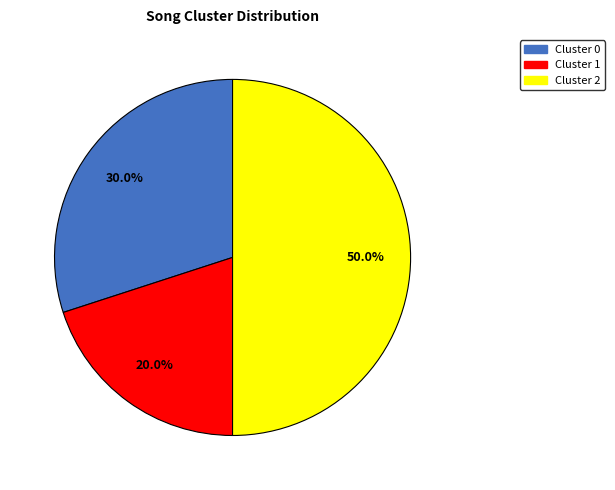

Count the number of slices in the pie.

3